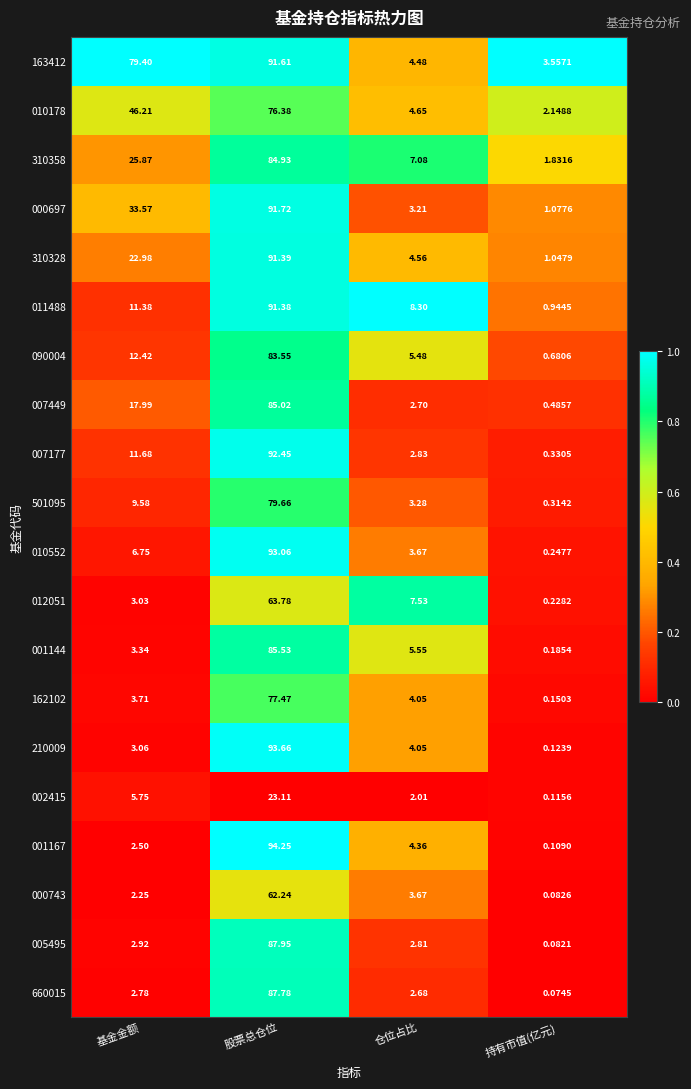

At which label does 210009 first exceed 4?

股票总仓位